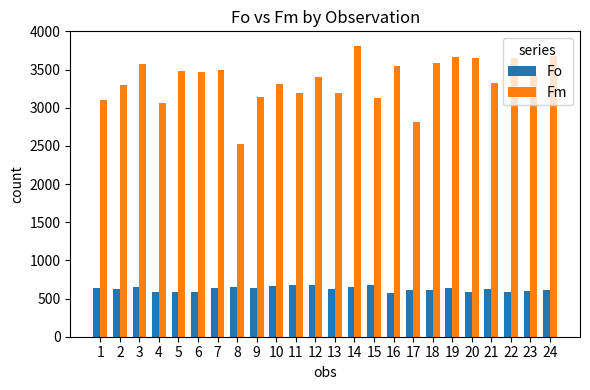

What are all the series names shown in the legend?

Fo, Fm